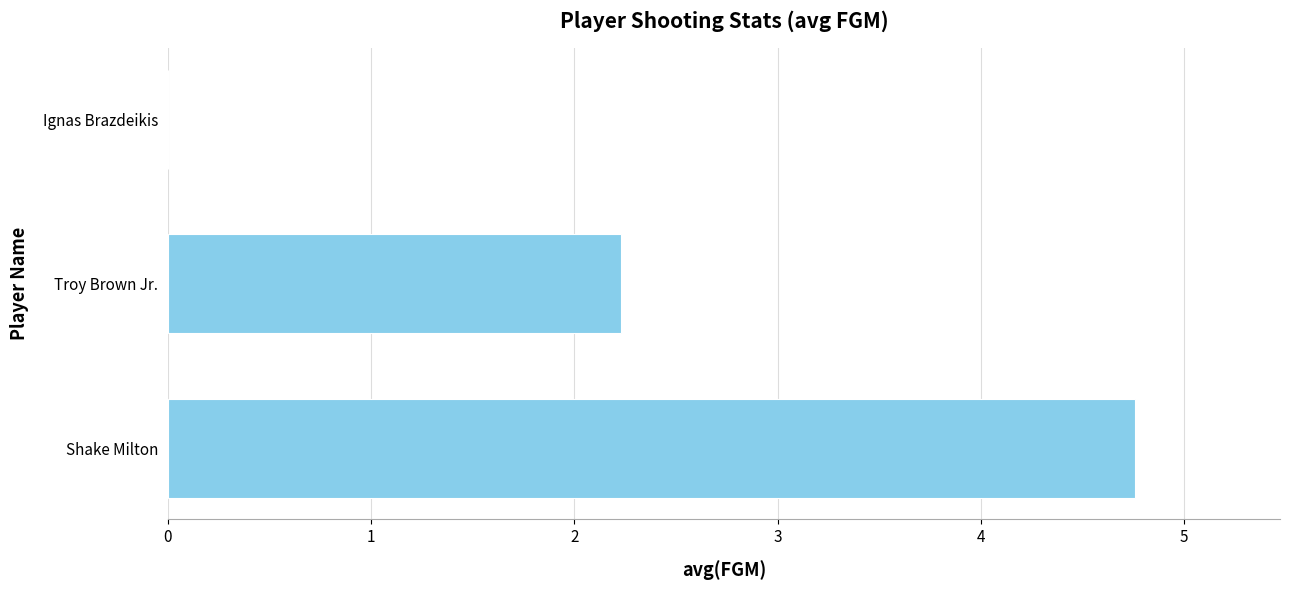

Is it true that the value at Ignas Brazdeikis is 0.0?

True